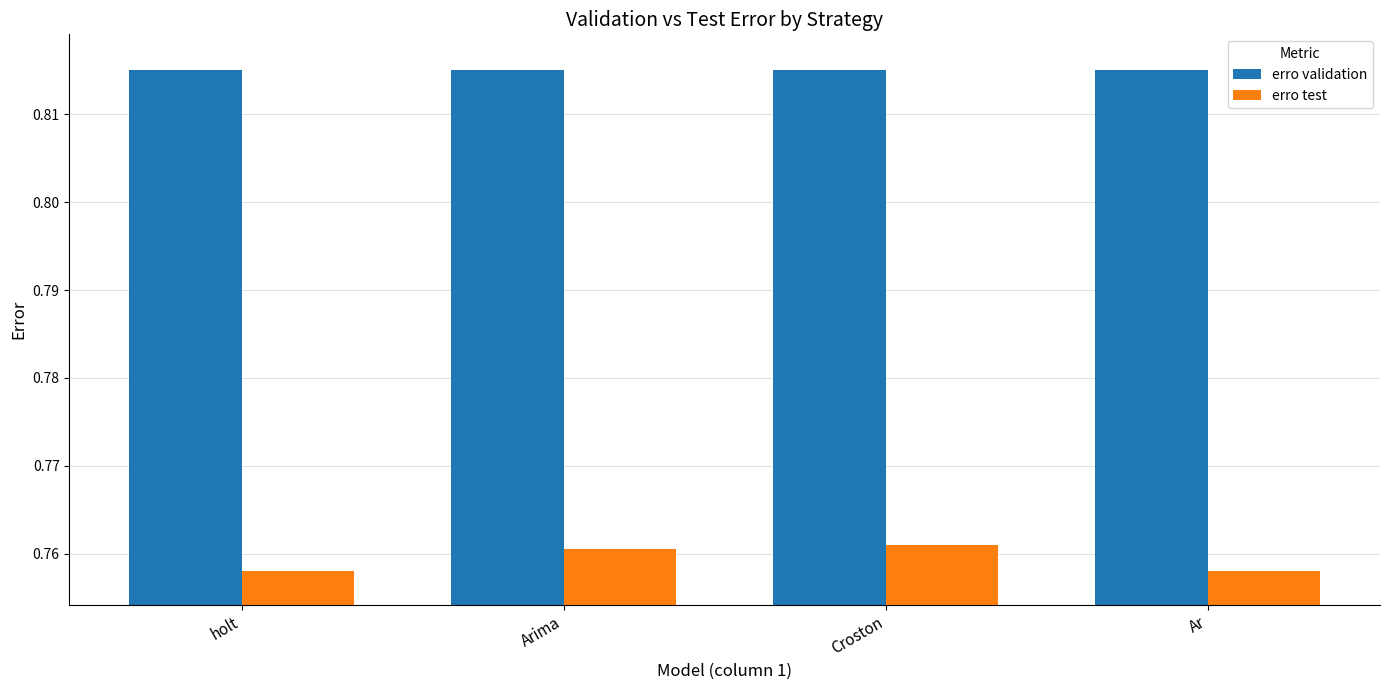

Rank the series by their average value, from lowest to highest.

erro test, erro validation